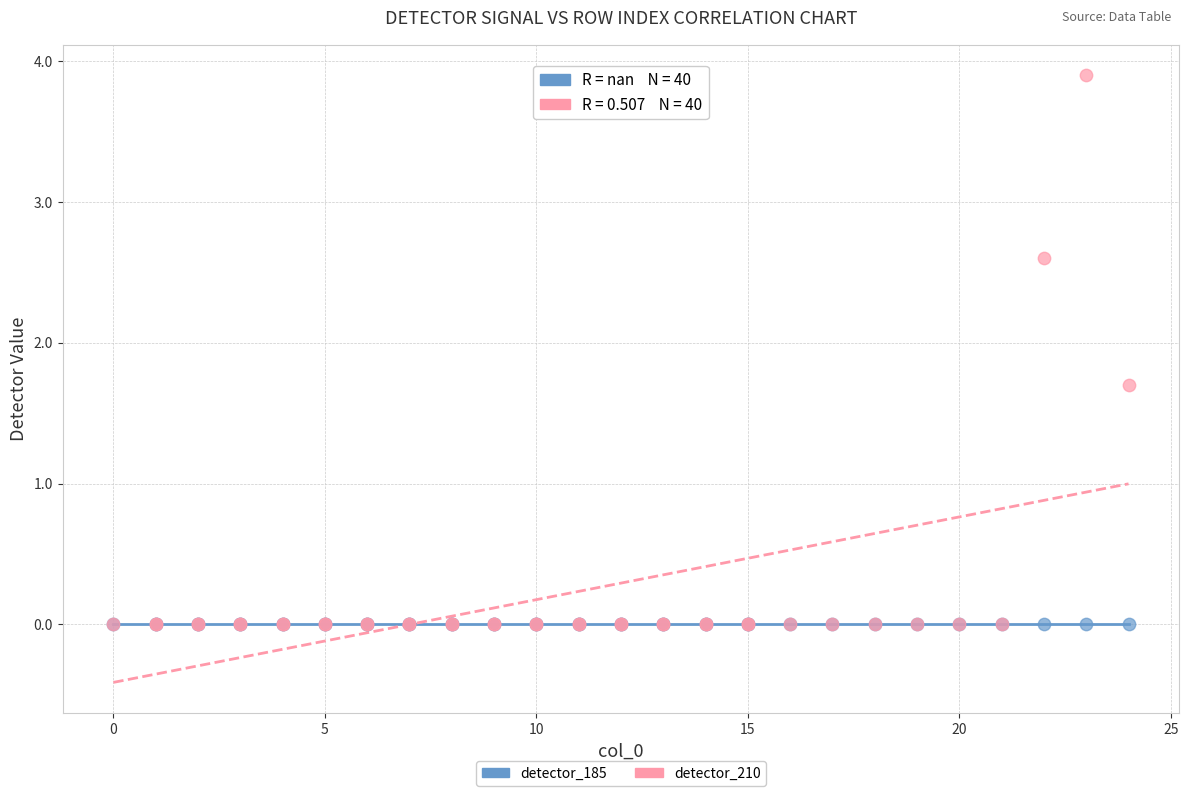

In the detector_210 series, what Y value is closest to 1?

1.7